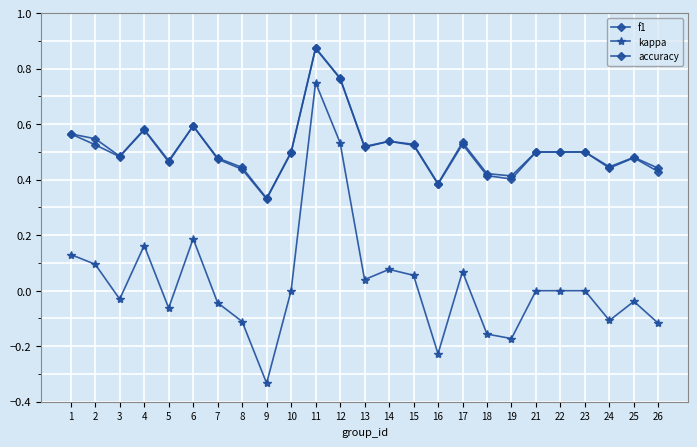

True or false: accuracy has more than 1 interior local peaks.

True